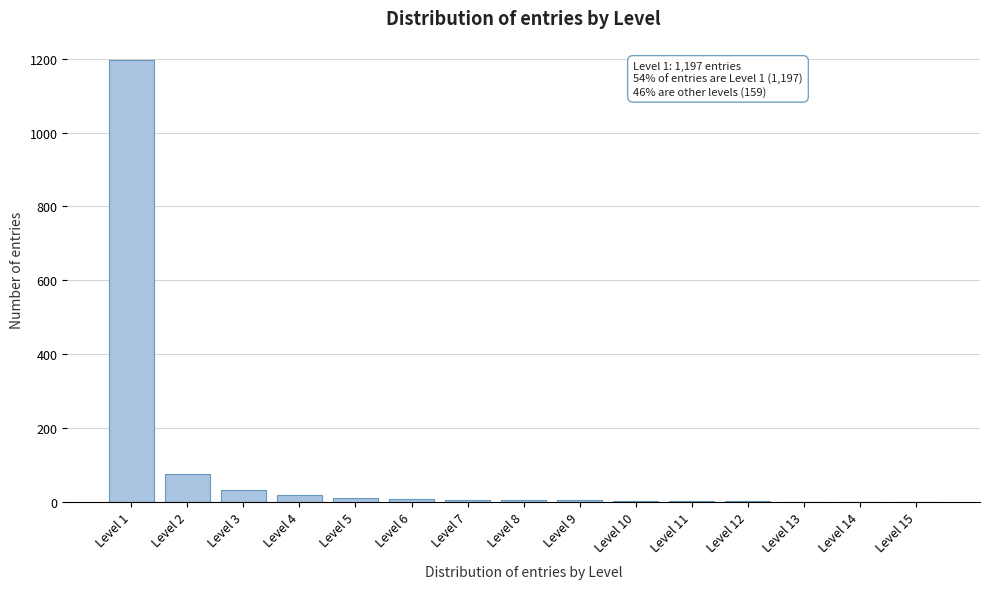

The value at Level 3 is 32. True or false?

True